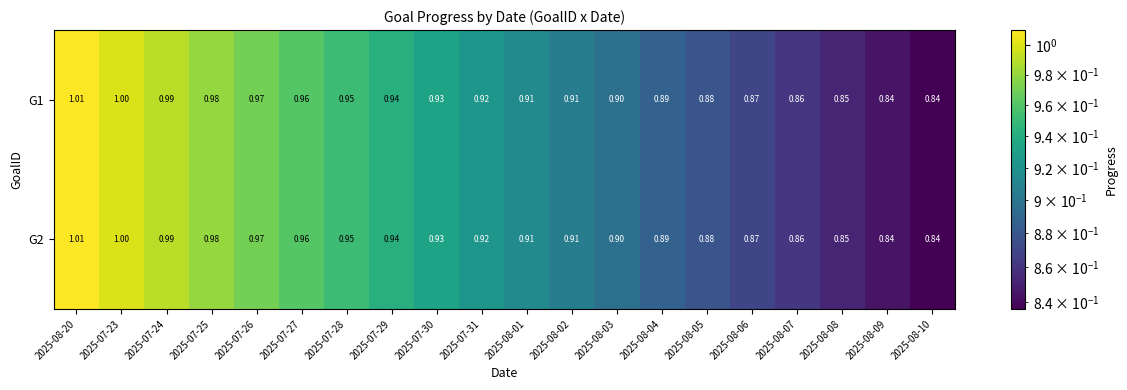

What is the total value across all series at 2025-08-06?

1.7